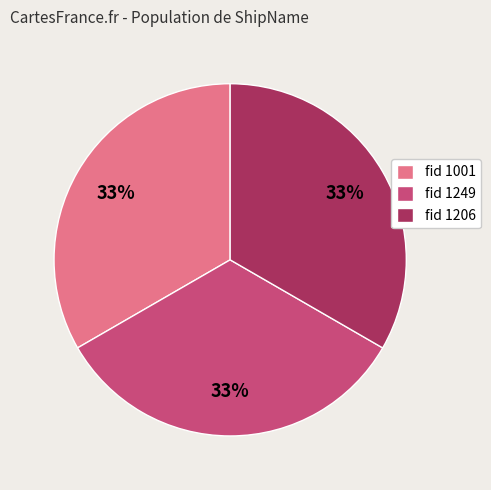

How many segments does this pie chart have?

3